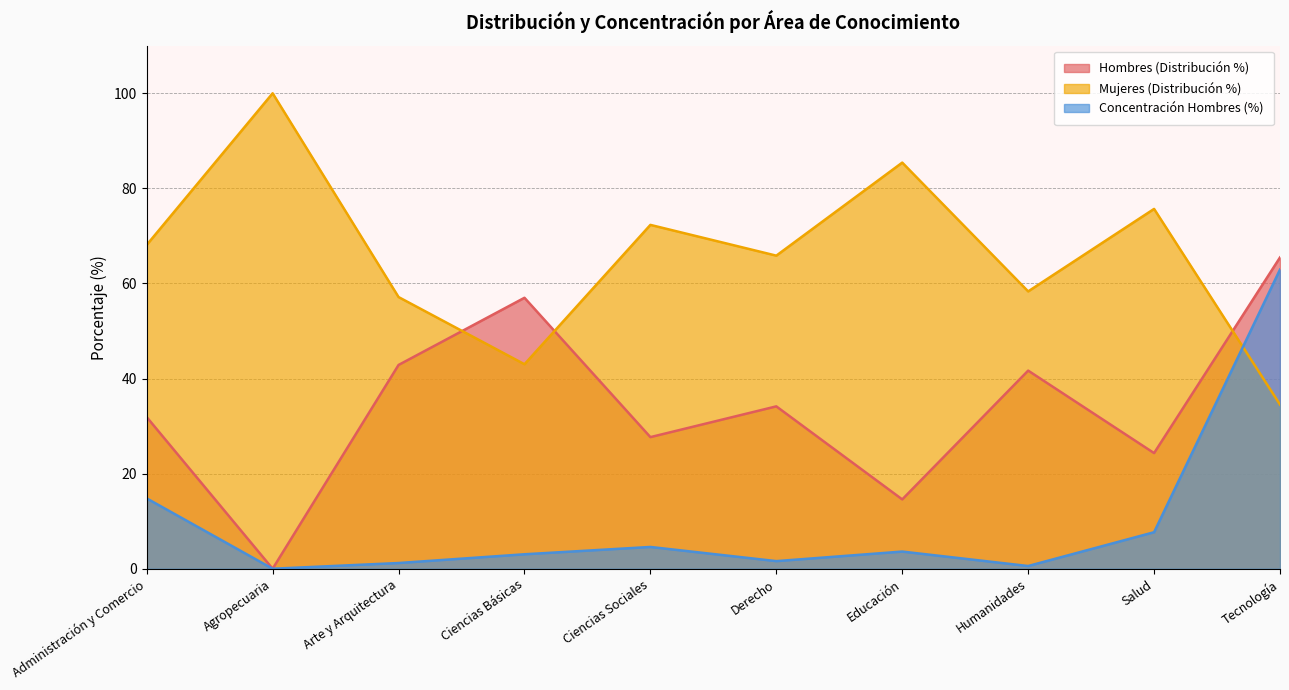

How many intersections are there between Mujeres (Distribución %) and Concentración Hombres (%)?

1